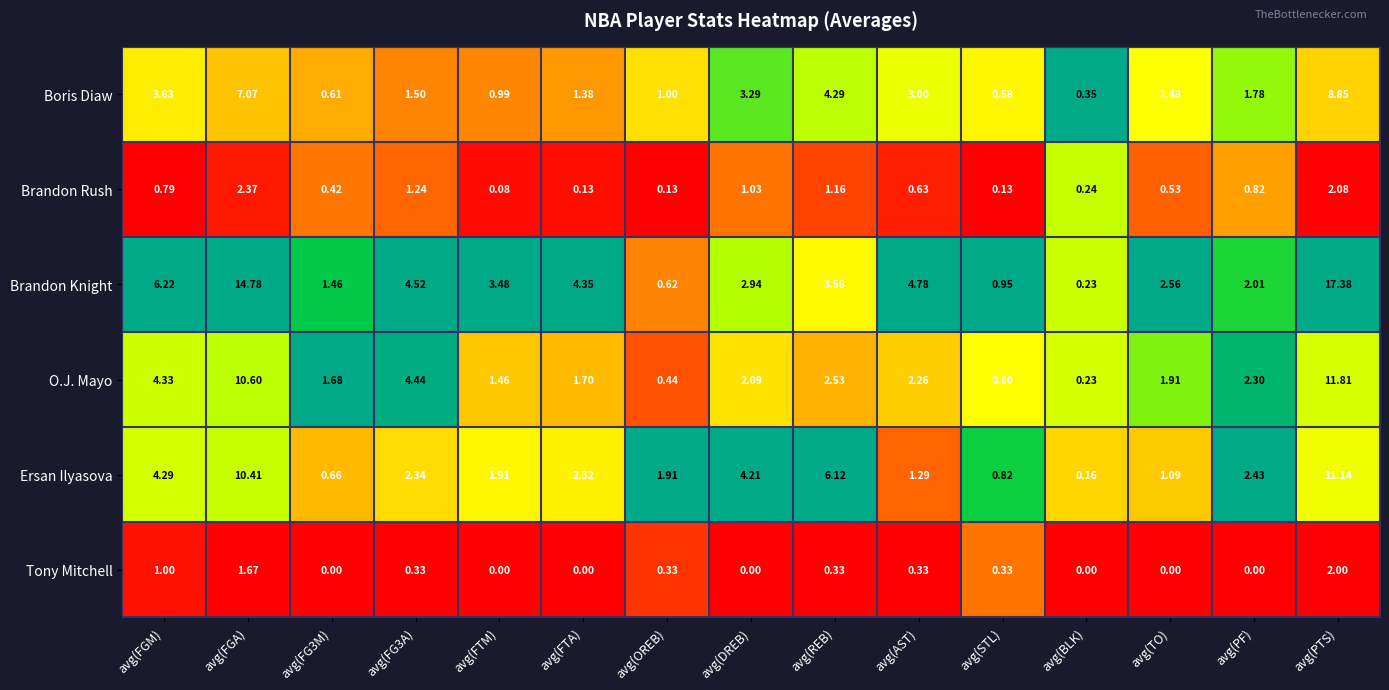

At which category is the sum across all series the highest?

avg(PTS)